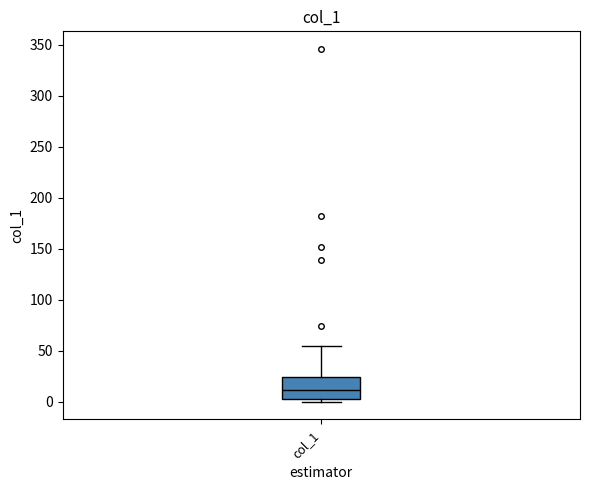

Read this box plot against the y-axis: the position of the median line, the range covered by the box, and the ends of both whiskers. The values are not printed on the chart, so give them approximately, as read against the axis.

median 10, box 5 to 25, whiskers 0 to 55